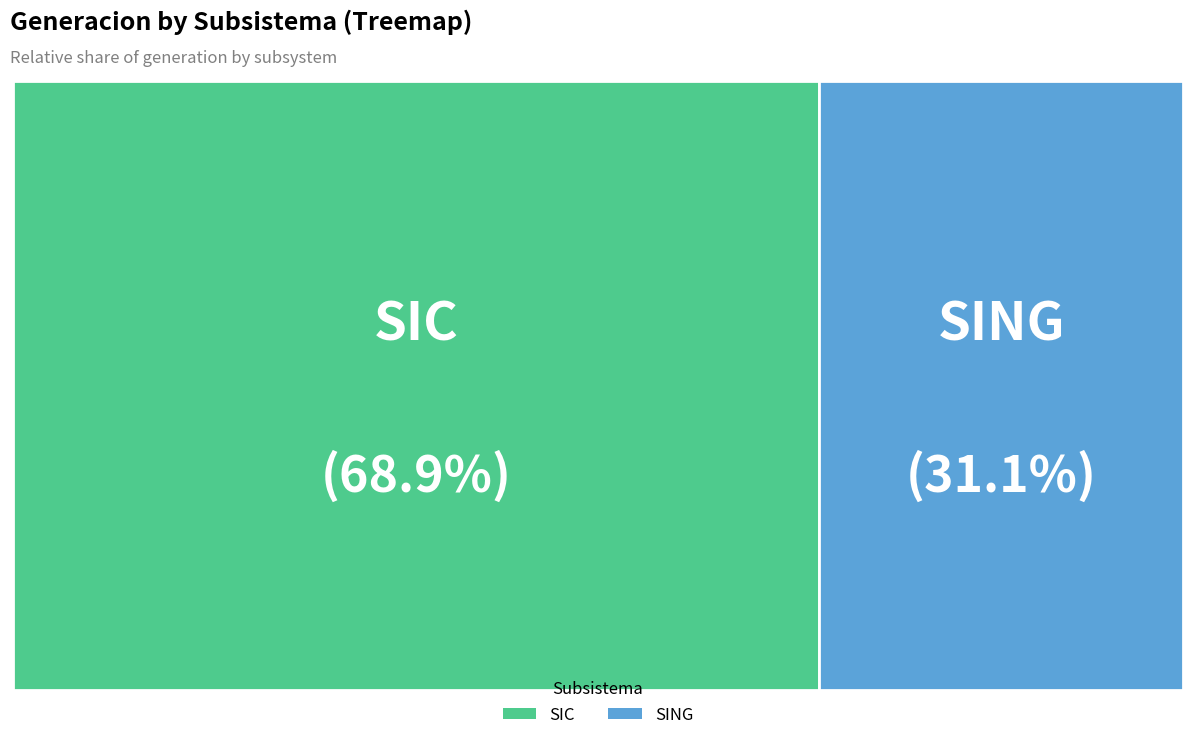

Rank the categories by value from lowest to highest.

SING, SIC